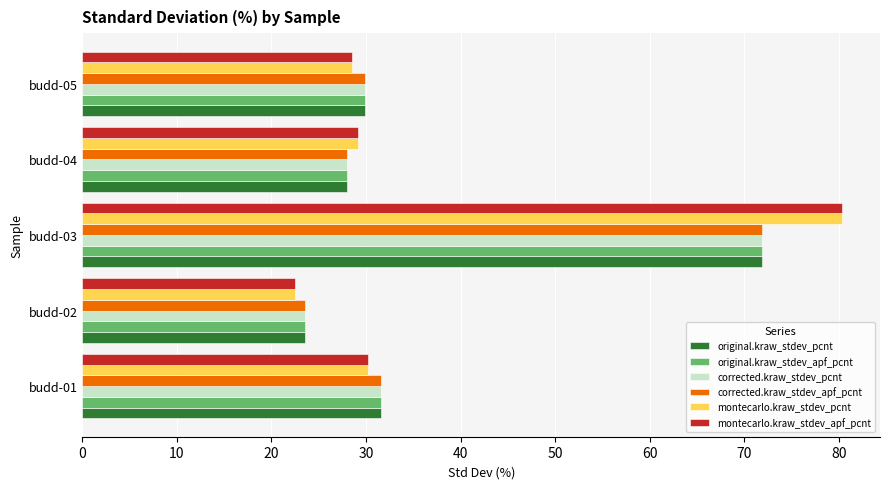

True or false: original.kraw_stdev_pcnt has a value of 11.2 at budd-04.

False